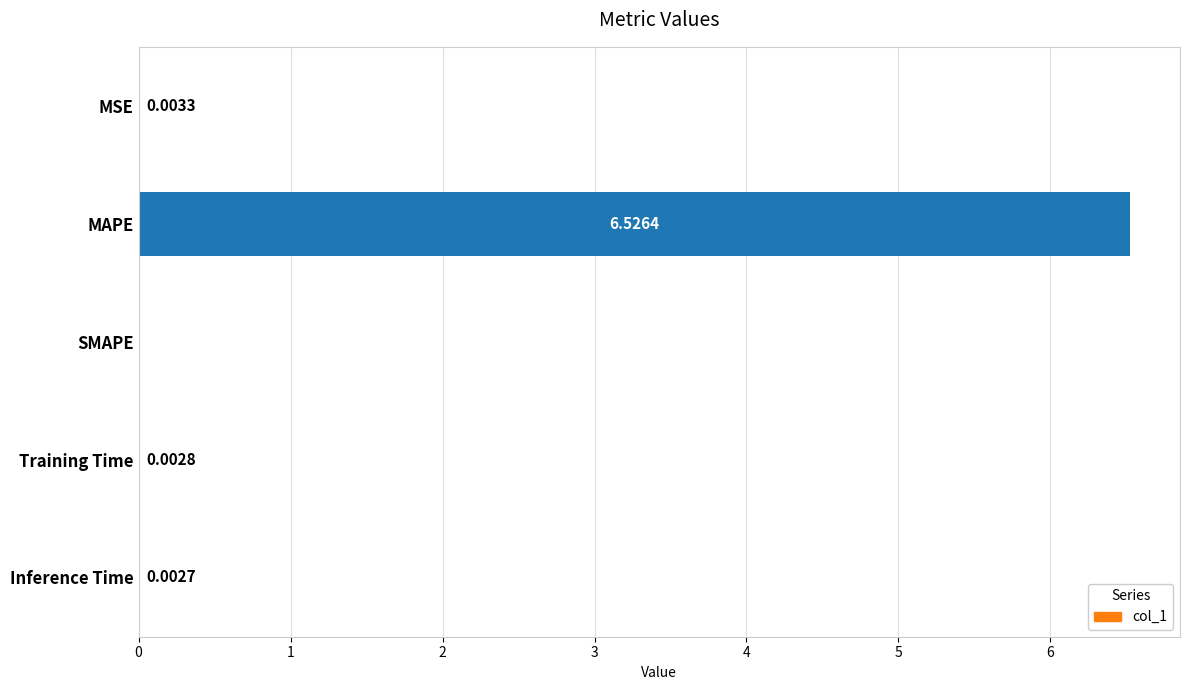

How many series are shown in this chart?

1